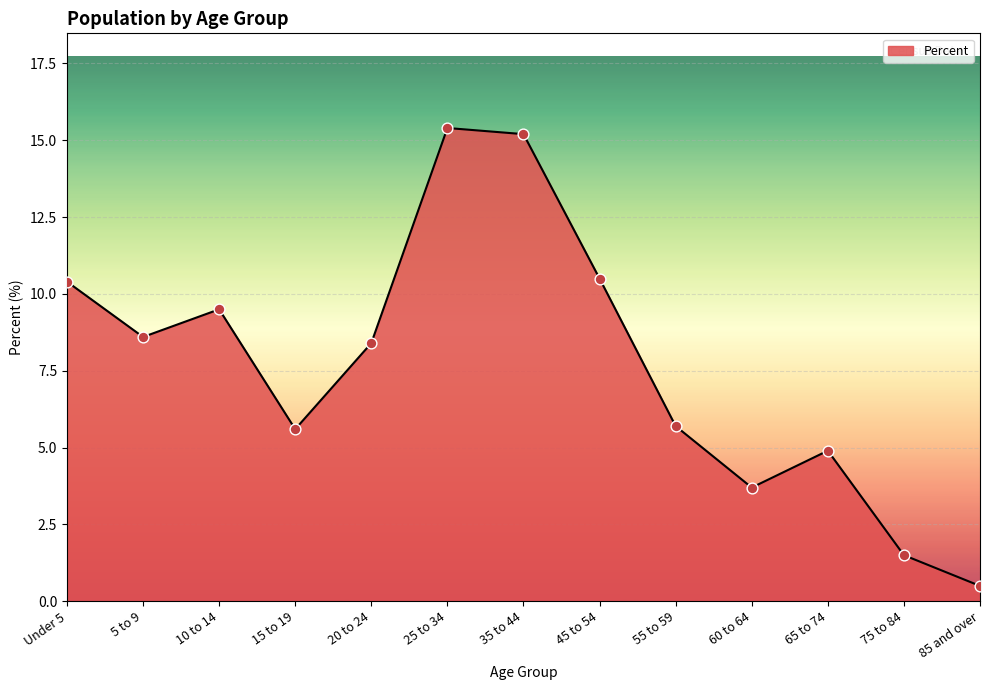

What position from the left is 75 to 84?

12